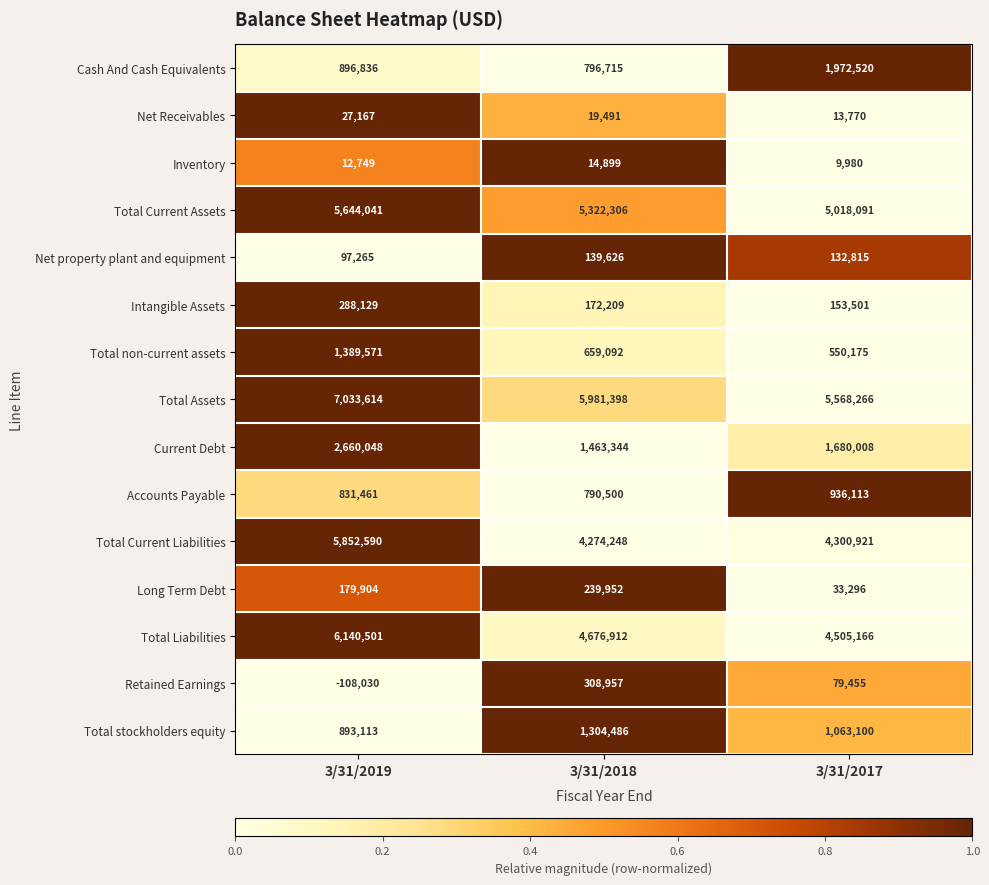

The Long Term Debt series shows 179904 at 3/31/2019. True or false?

True